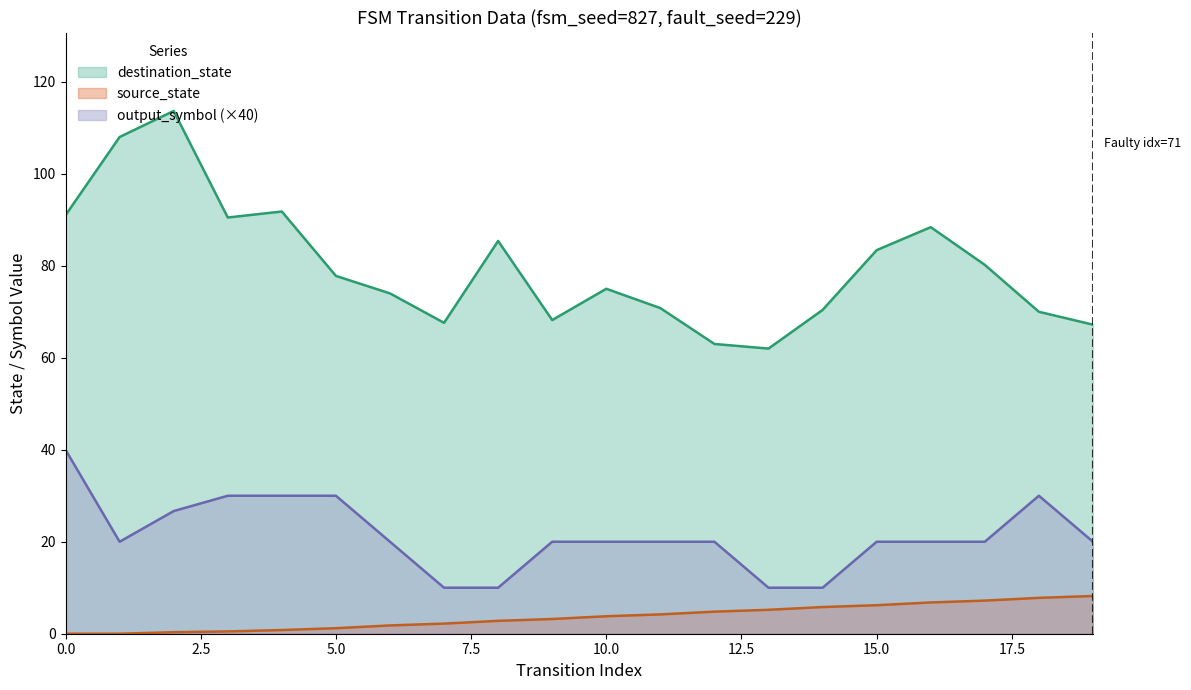

At how many categories does at least one series exceed 56?

20